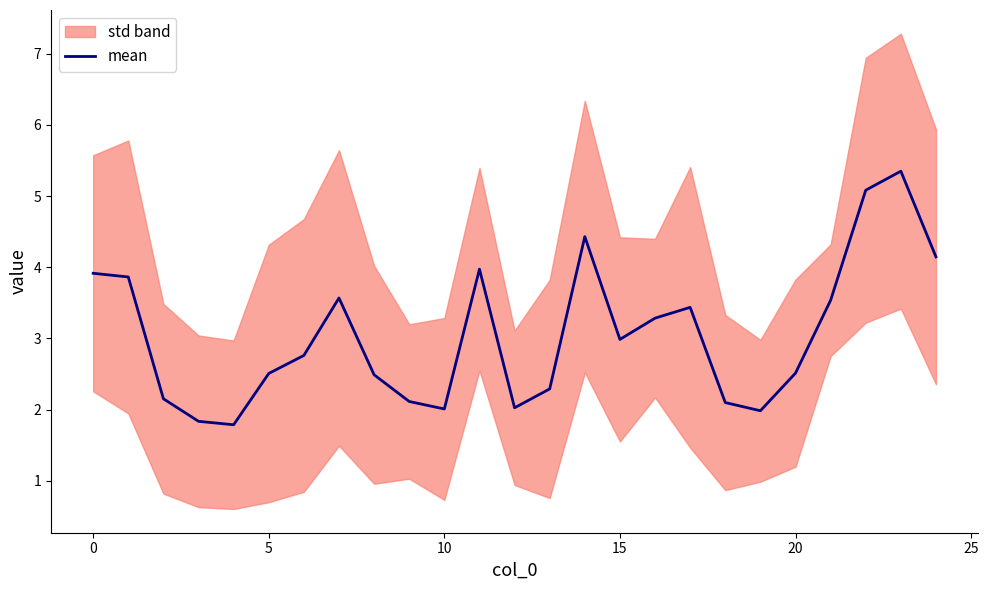

Reading left to right, list all the values displayed in this chart.

3.9	3.9	2.2	1.8	1.8	2.5	2.8	3.6	2.5	2.1	2.0	4.0	2.0	2.3	4.4	3.0	3.3	3.4	2.1	2.0	2.5	3.5	5.1	5.3	4.1